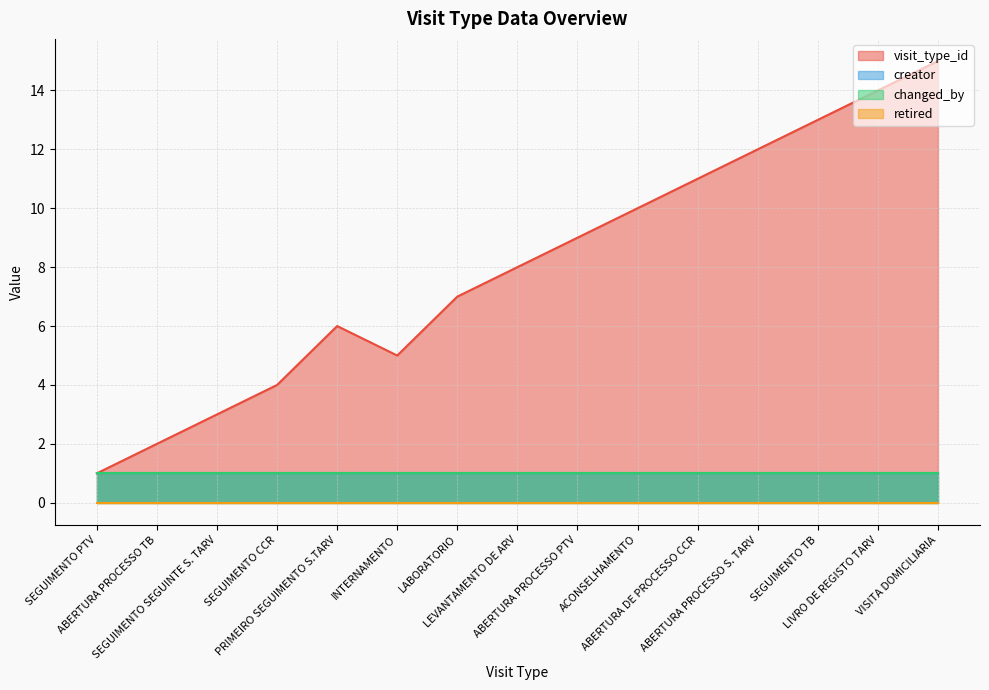

What is the total value across all series at PRIMEIRO SEGUIMENTO S.TARV?

8